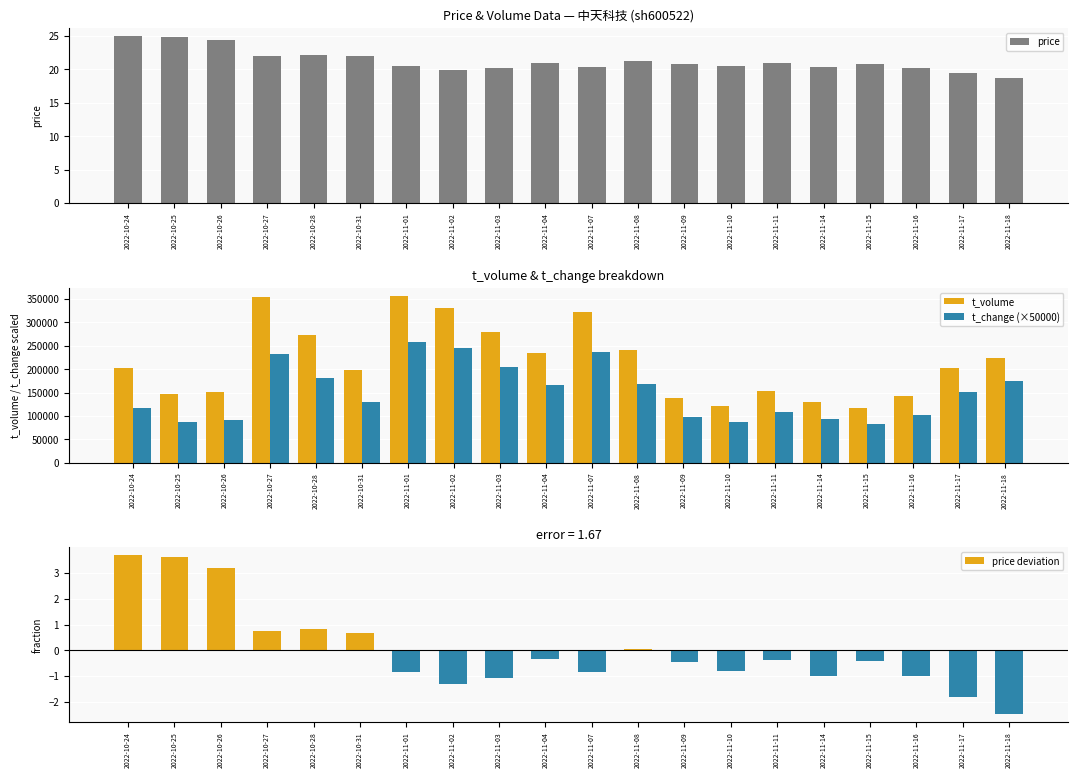

Does the chart contain any negative values?

Yes